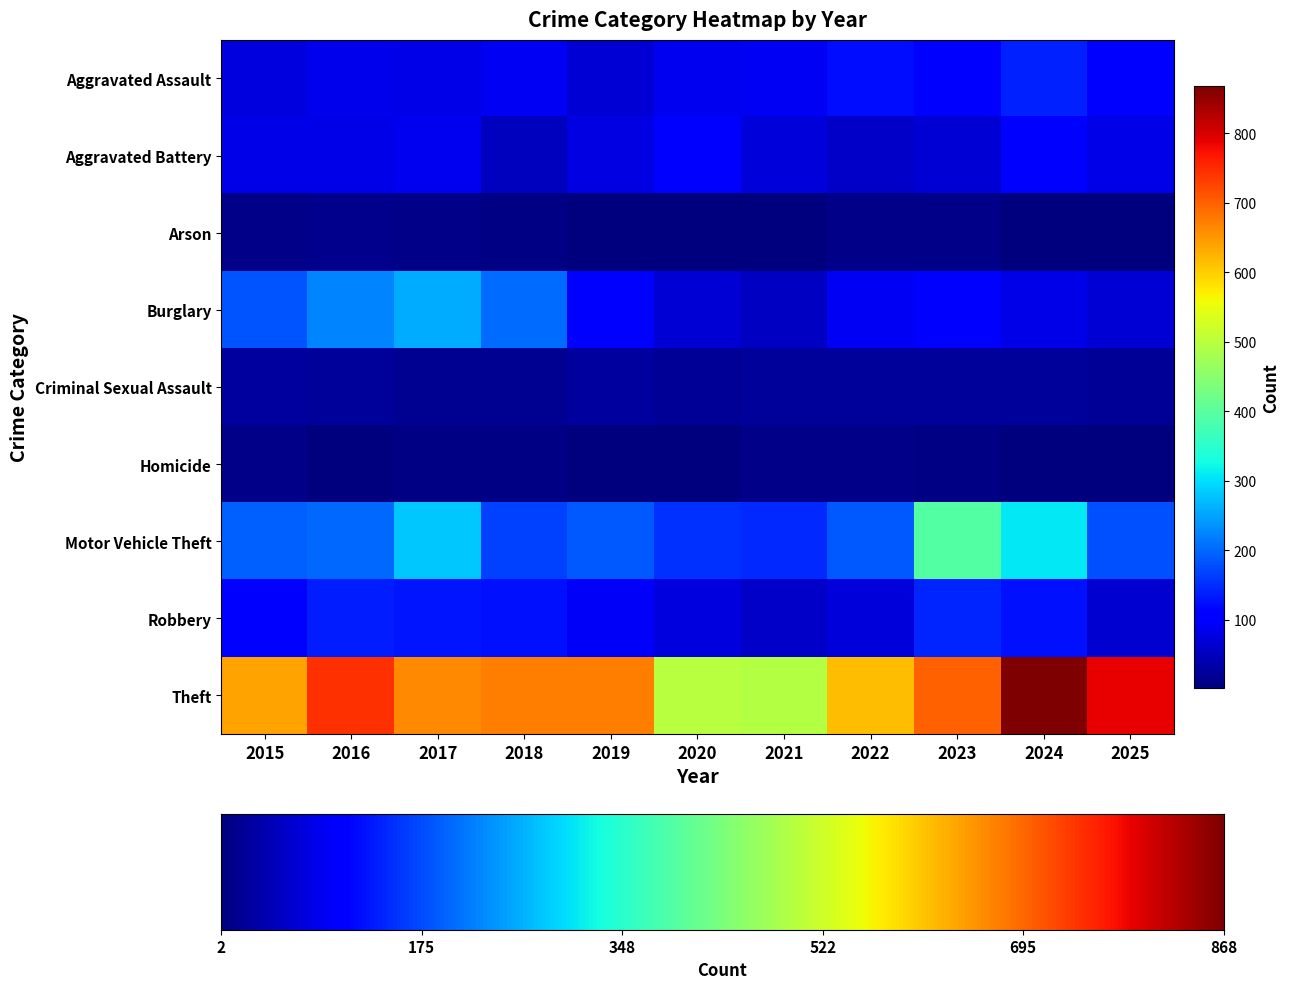

At 2020, list the series in order from largest to smallest.

Theft, Motor Vehicle Theft, Aggravated Battery, Aggravated Assault, Robbery, Burglary, Criminal Sexual Assault, Arson, Homicide